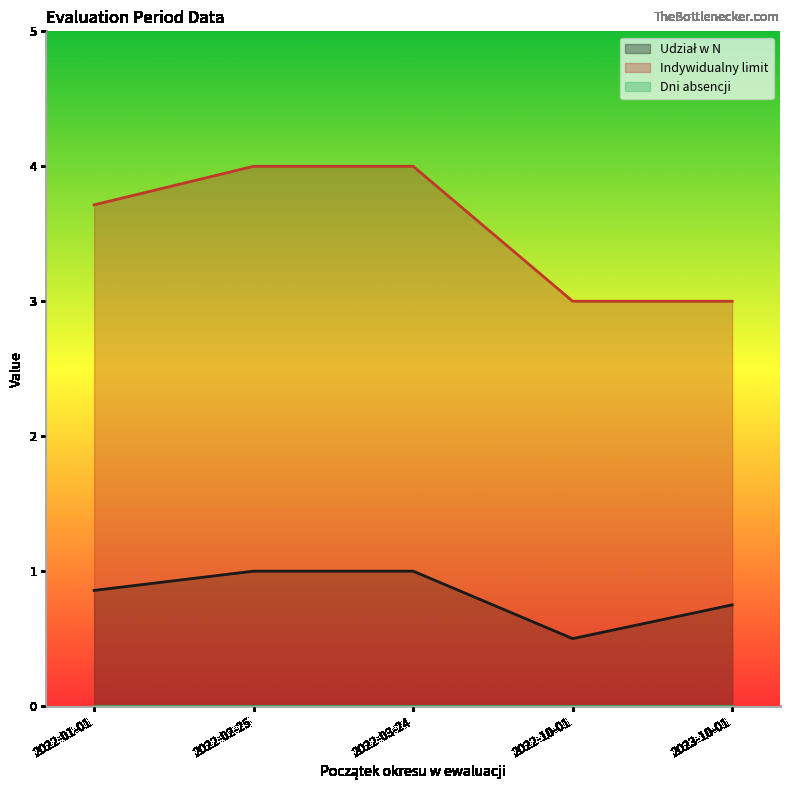

Does the chart have visible grid lines?

No